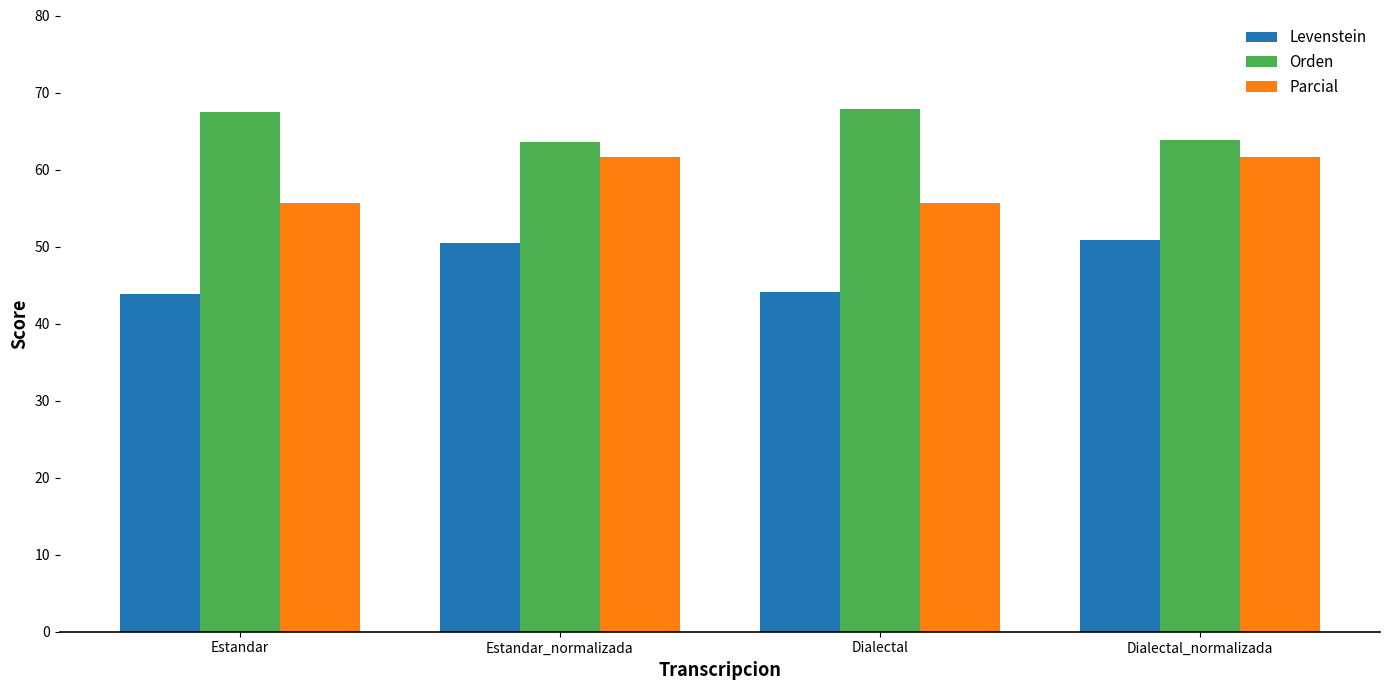

What is the minimum value for Orden?

63.5